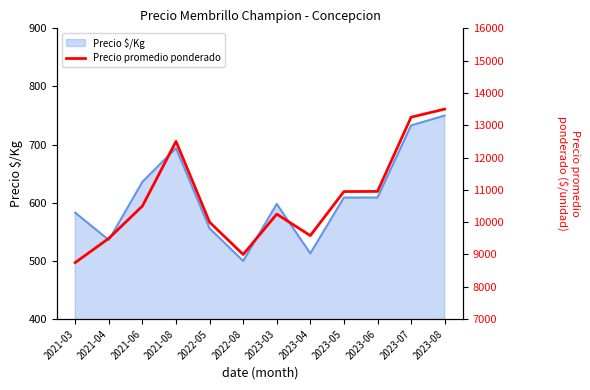

Is it true that the value at 2023-04 is 9585?

True